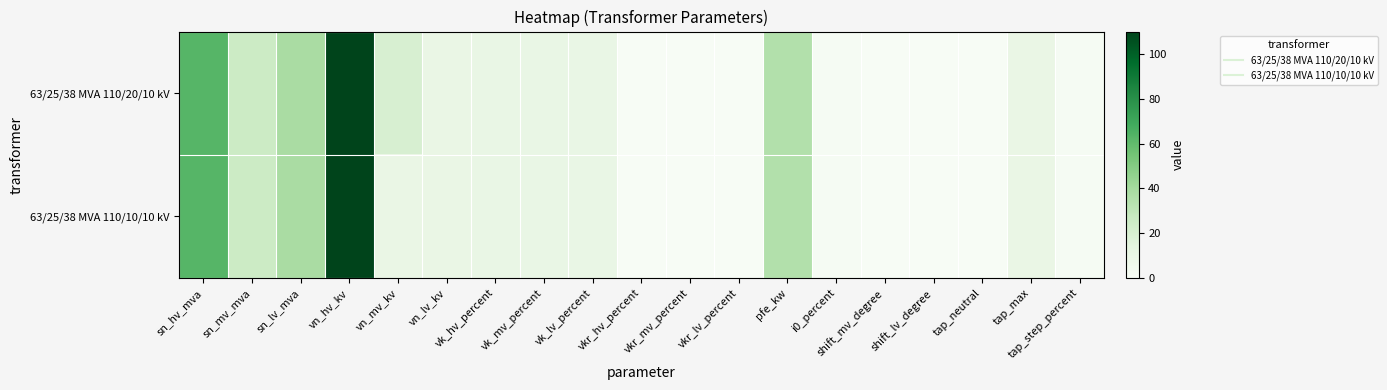

Rank the series by their average value, from lowest to highest.

63/25/38 MVA 110/10/10 kV, 63/25/38 MVA 110/20/10 kV